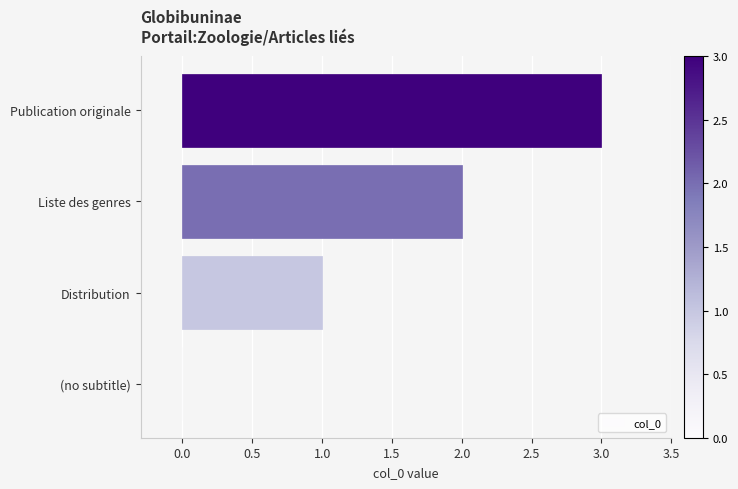

How many series are shown in this chart?

1